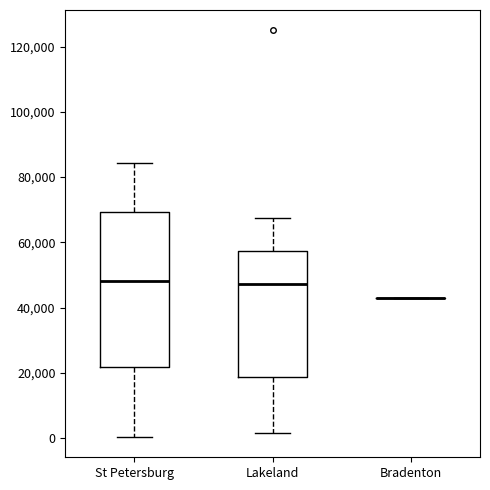

Which box is the tallest, from its lower edge to its upper edge?

St Petersburg